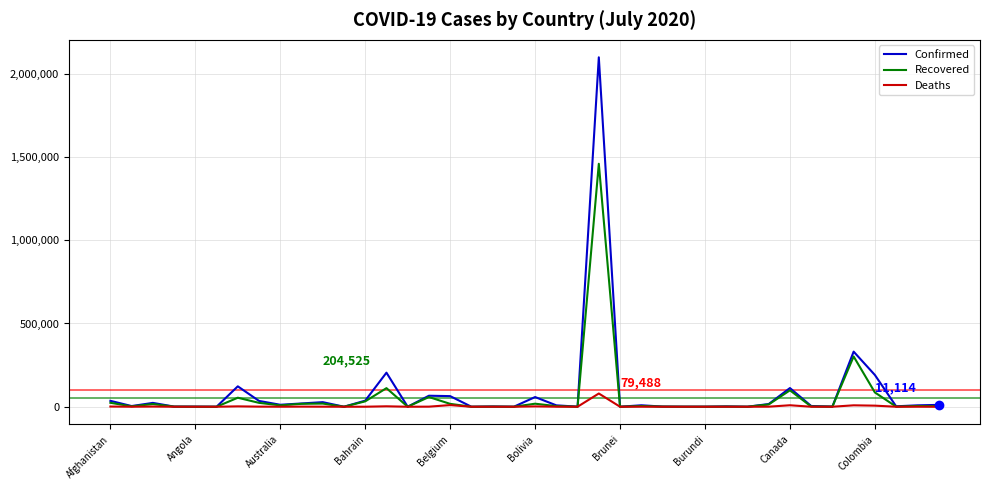

What is the highest value of the Recovered series?

1459072